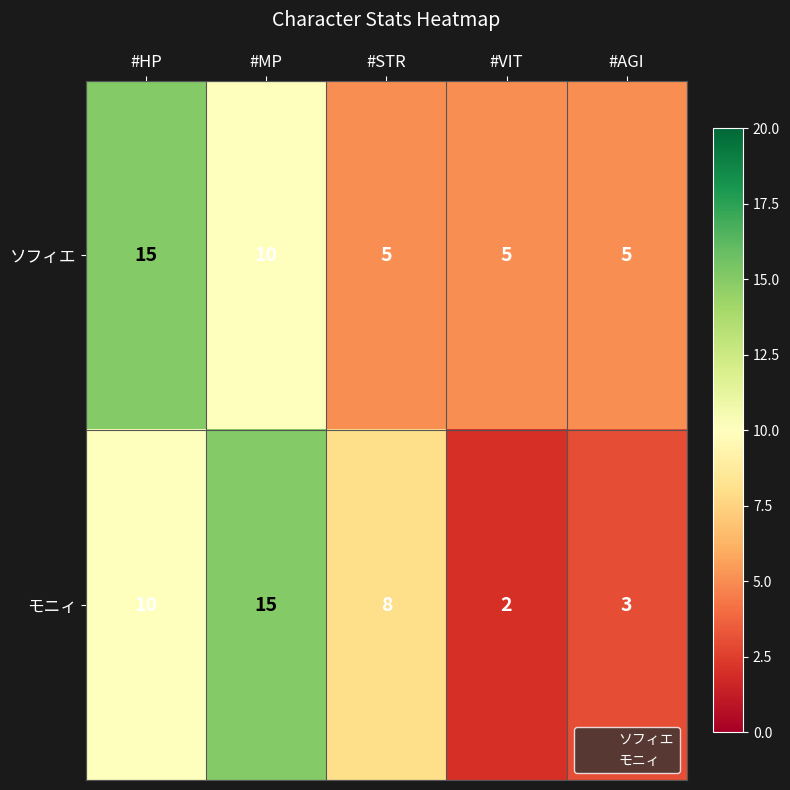

Which series has the largest range (max minus min)?

モニィ